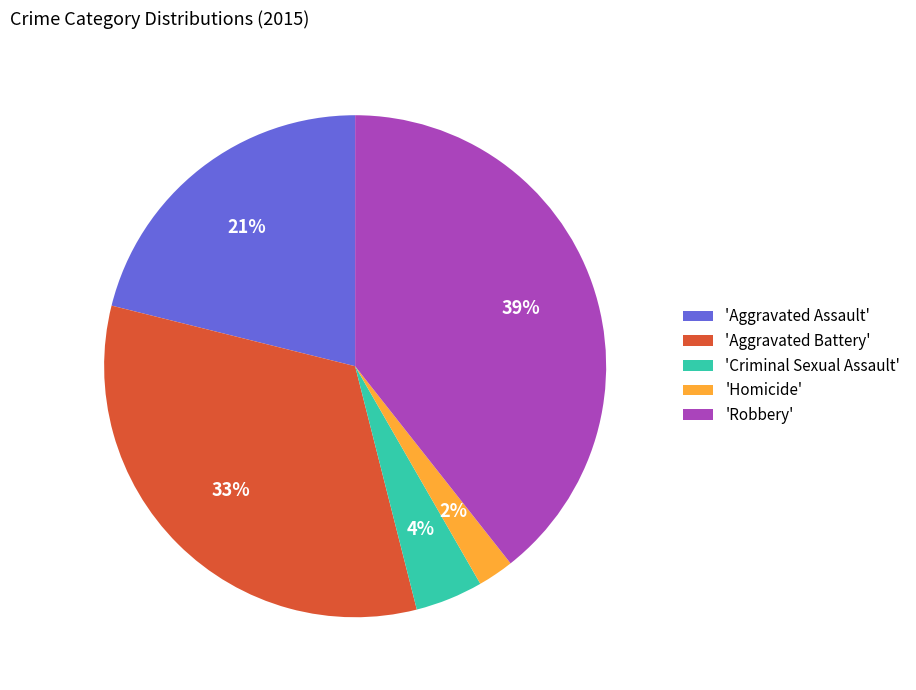

To the nearest percent, what portion does 'Homicide' represent?

2%